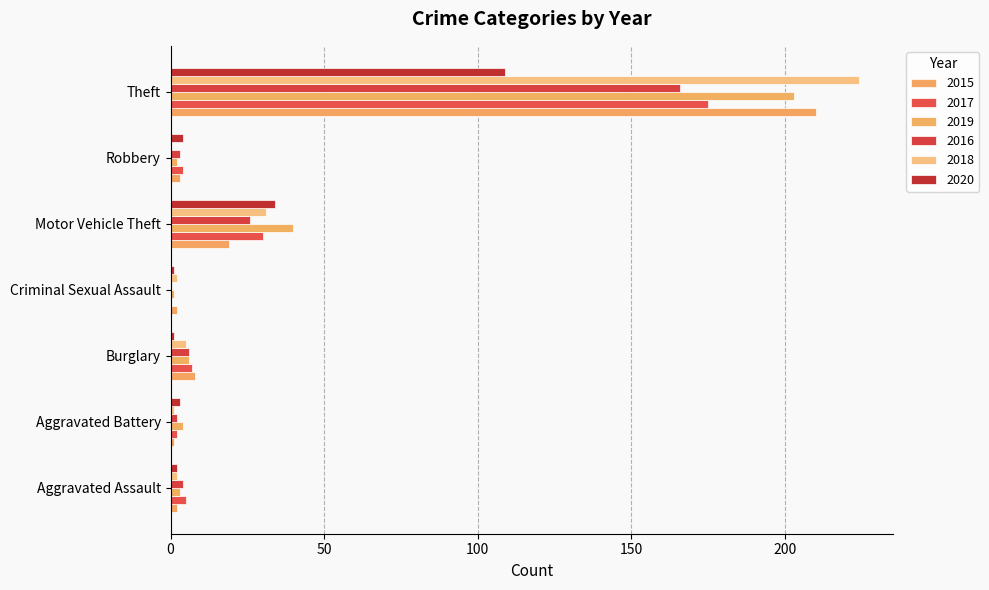

How many data points does each series have?

7